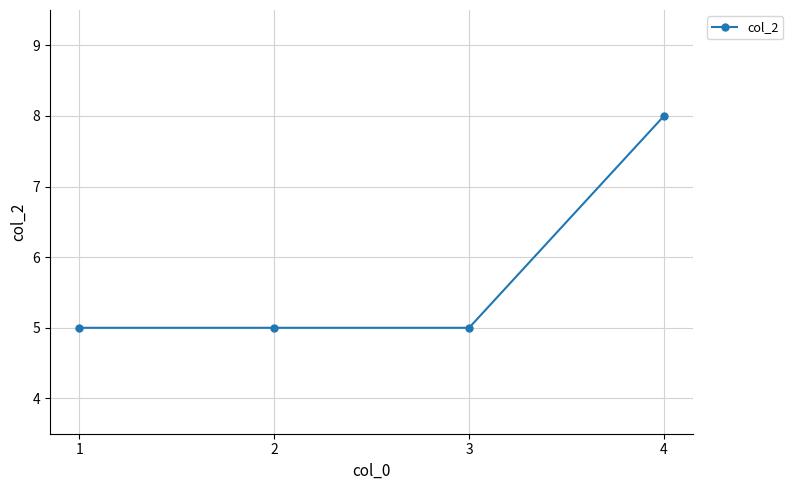

True or false: the data shows 5 at 2.

True